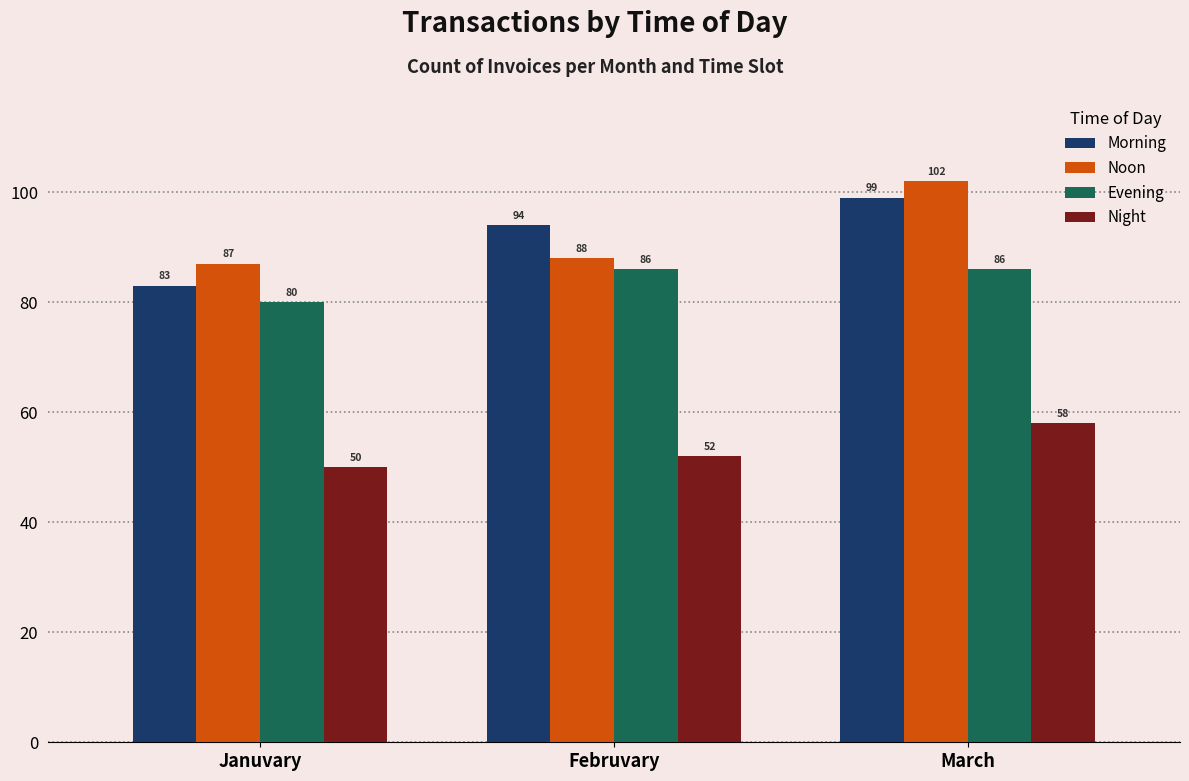

Which series has the largest total across all categories?

Noon